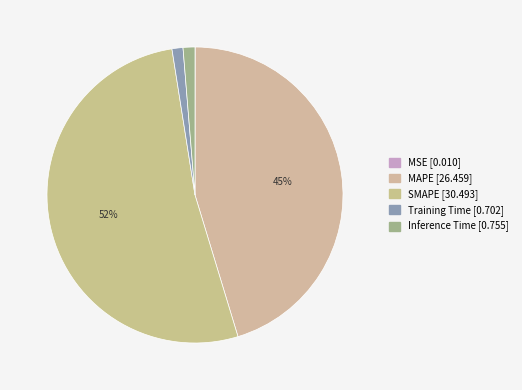

The SMAPE slice represents 40% of the pie. True or false?

False